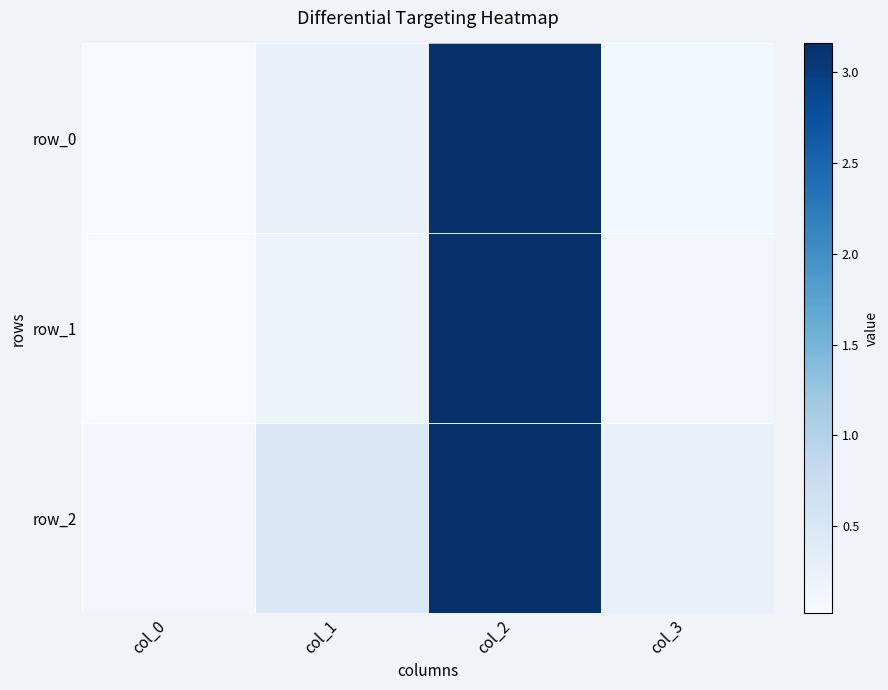

Which label corresponds to the largest value in the chart?

col_2